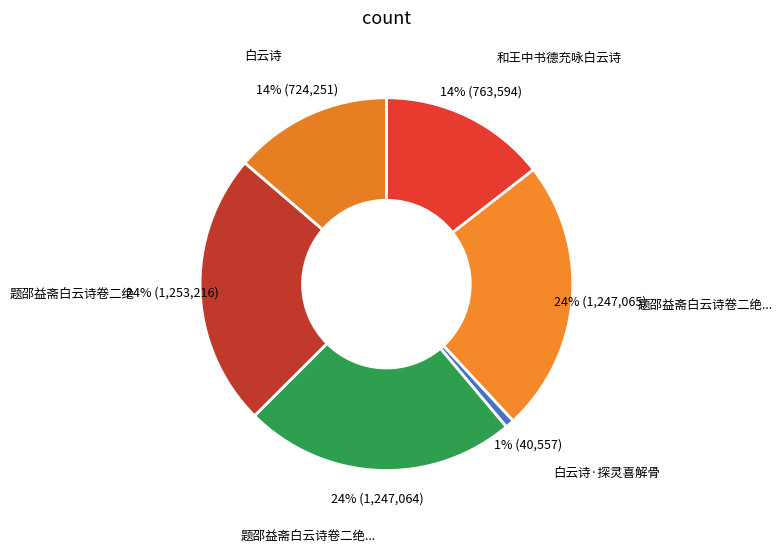

Count the number of slices in the pie.

6